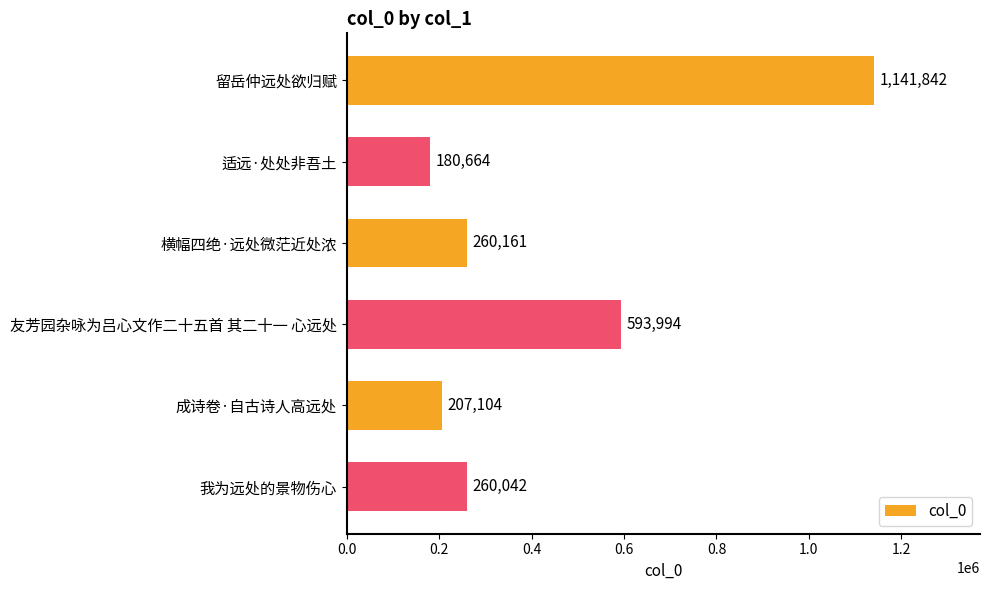

What is the change in value from 留岳仲远处欲归赋 to 我为远处的景物伤心?

-881800